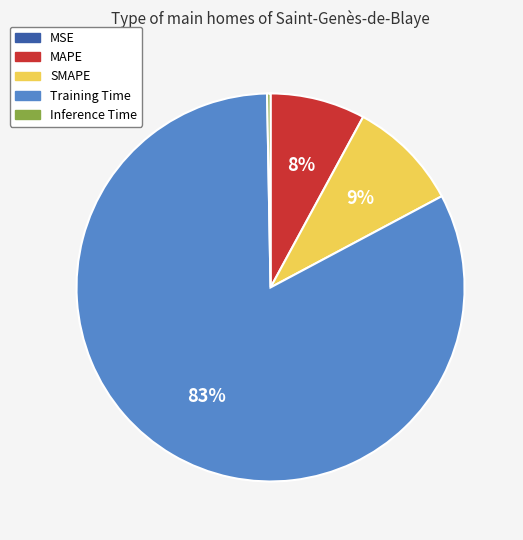

To the nearest percent, what percentage of the pie is SMAPE?

9%